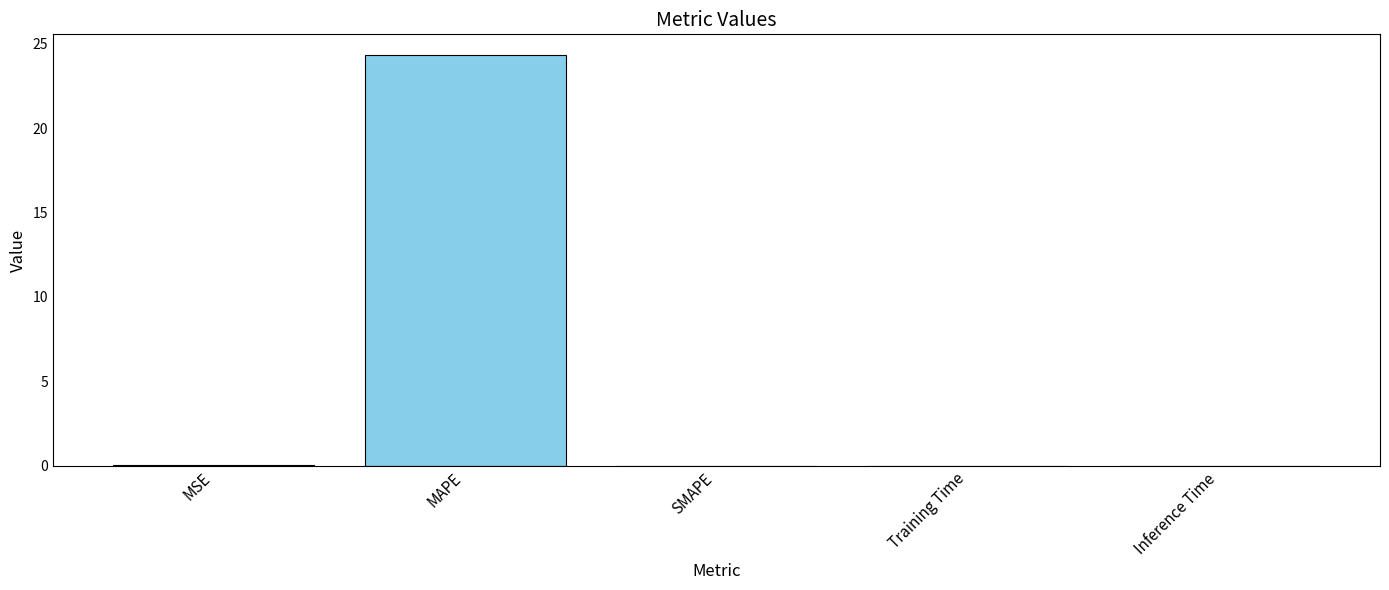

Which has a higher value, MAPE or Inference Time?

MAPE